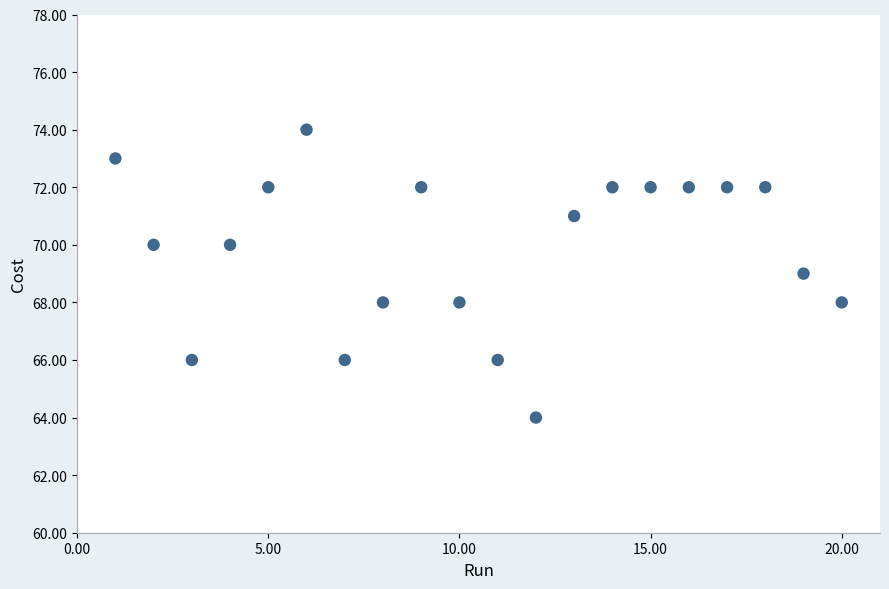

What is the range of Y values (max minus min)?

10.0